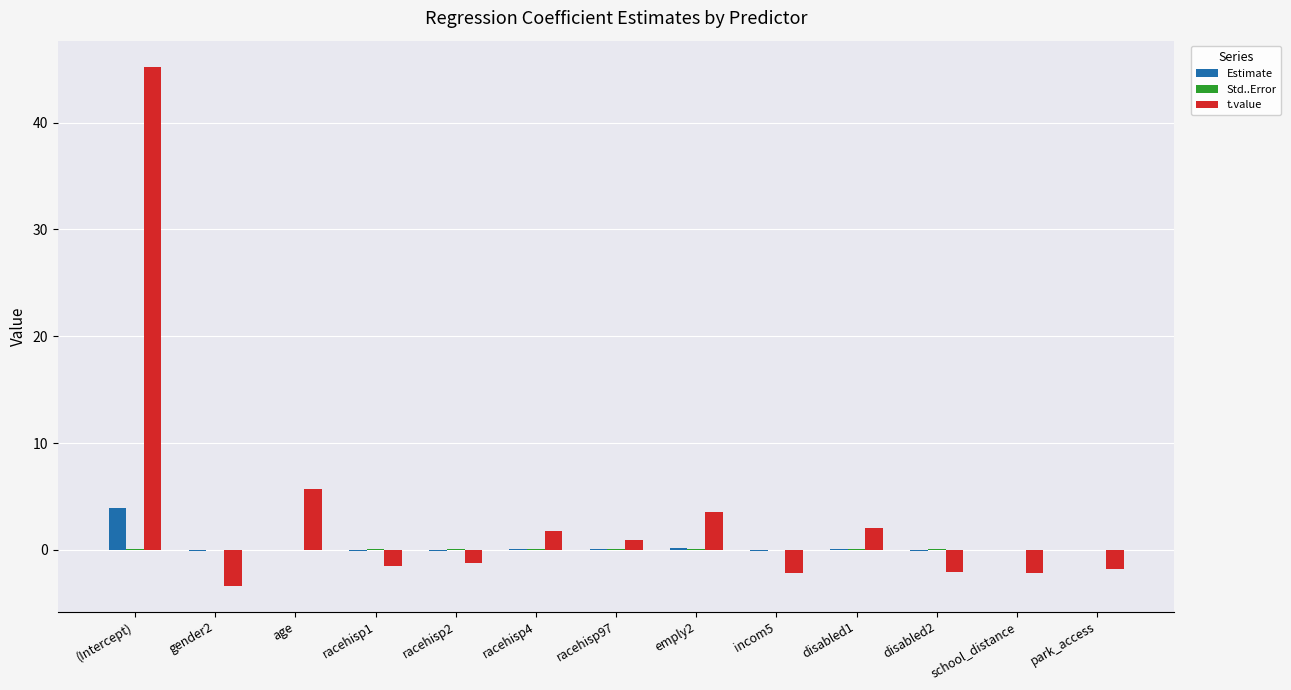

What is the highest value of the t.value series?

45.2